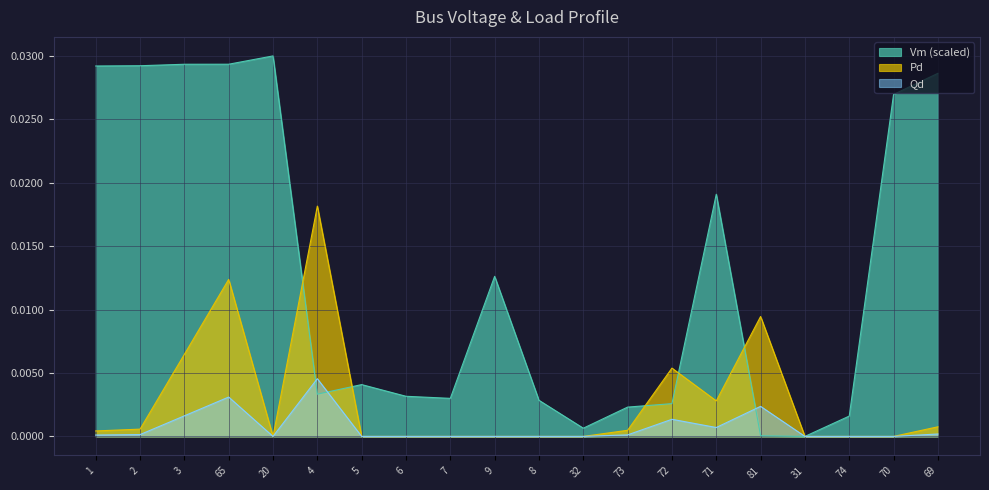

What is the label of the 11th point from the left?

8